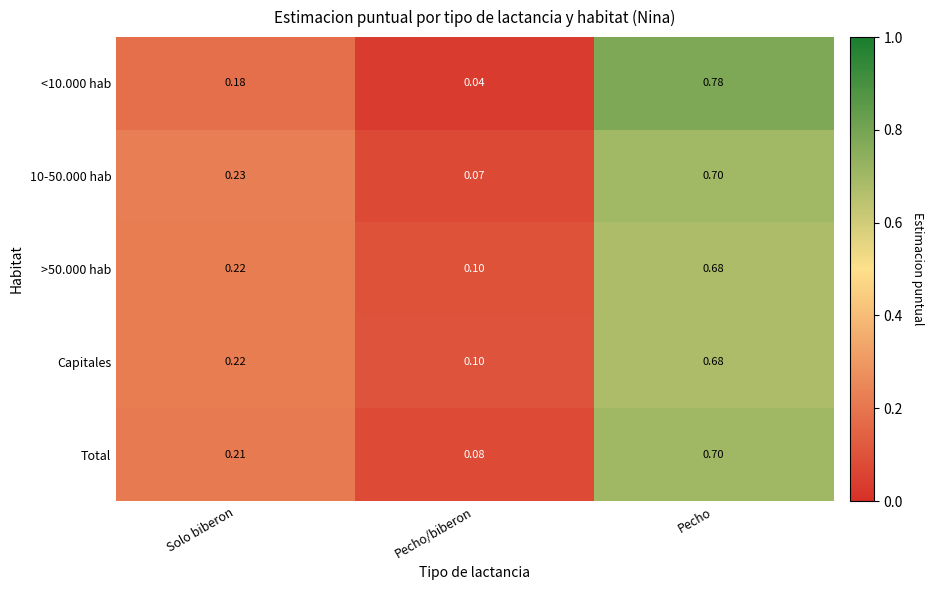

At which category is the sum across all series the highest?

Pecho